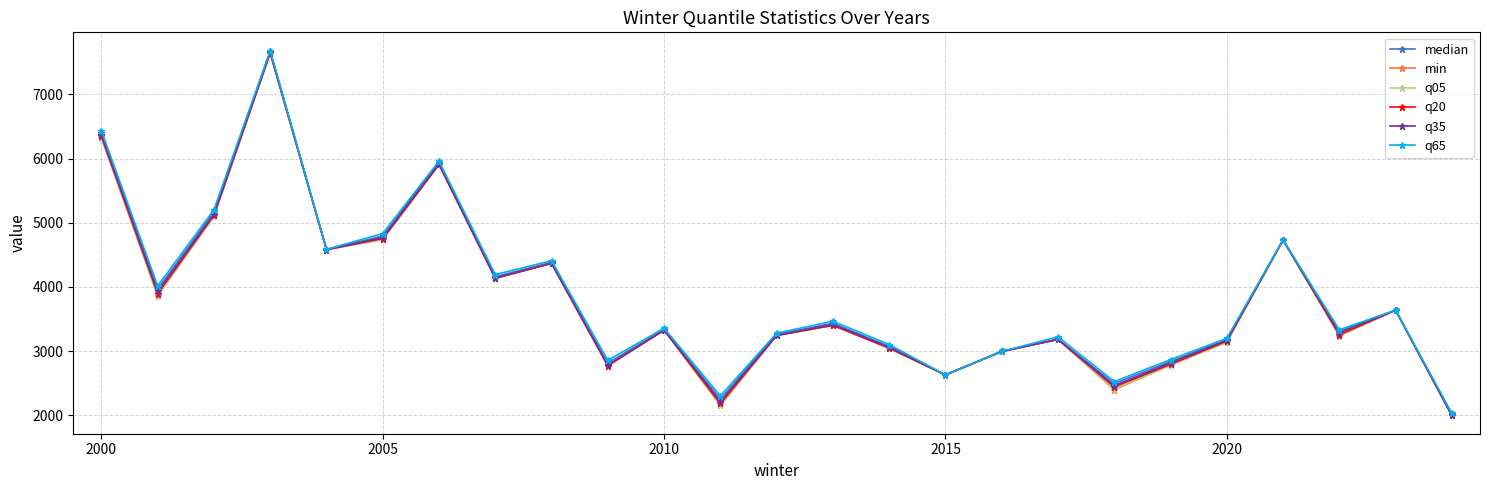

True or false: q20 has more than 2 points higher than both neighbors.

True